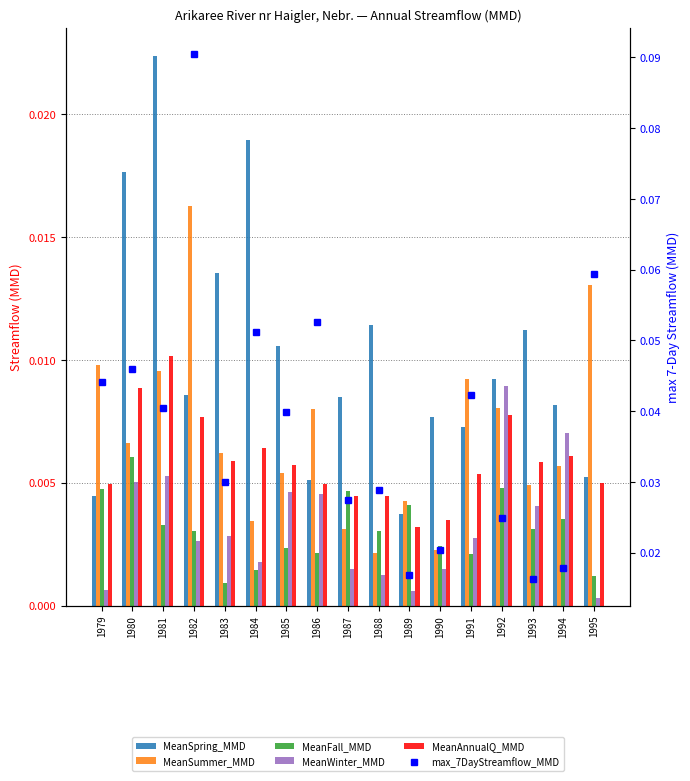

At which label does max_7DayStreamflow_MMD reach its peak?

1982